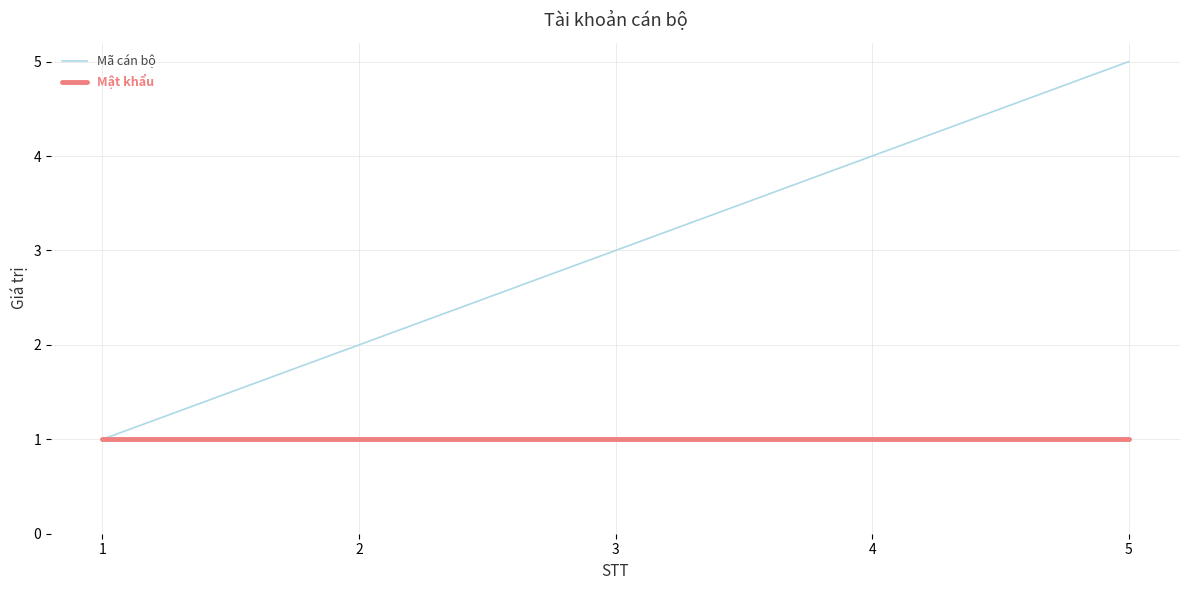

At which category is the sum across all series the highest?

5